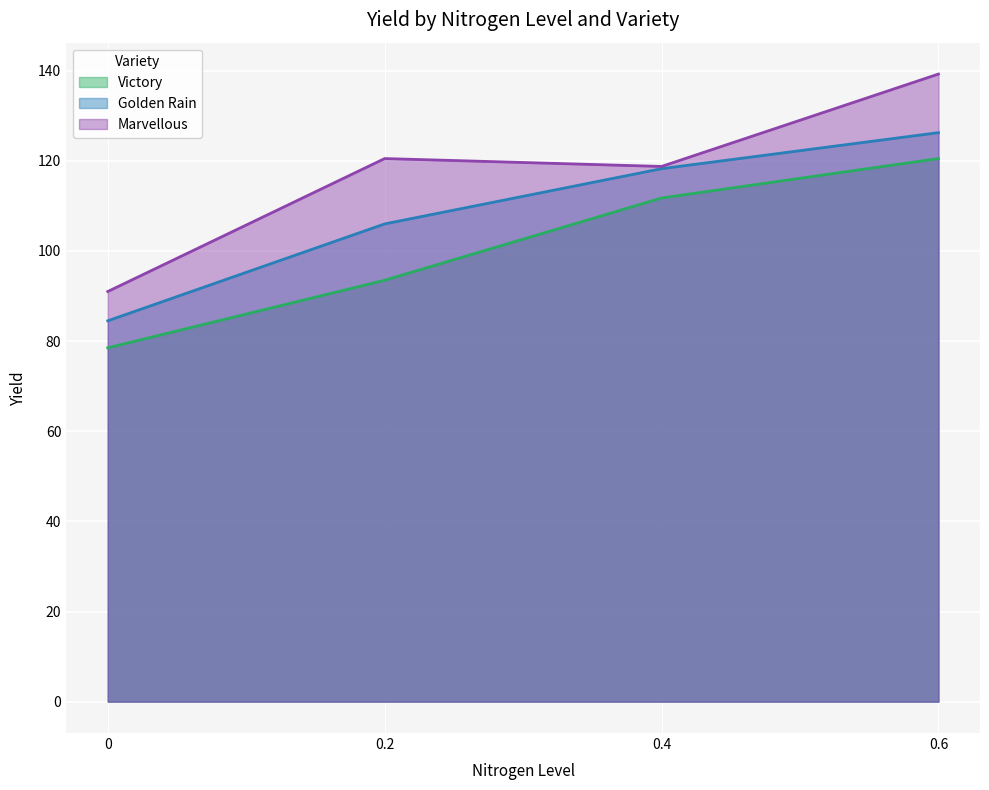

True or false: Victory and Marvellous intersect in this chart.

False